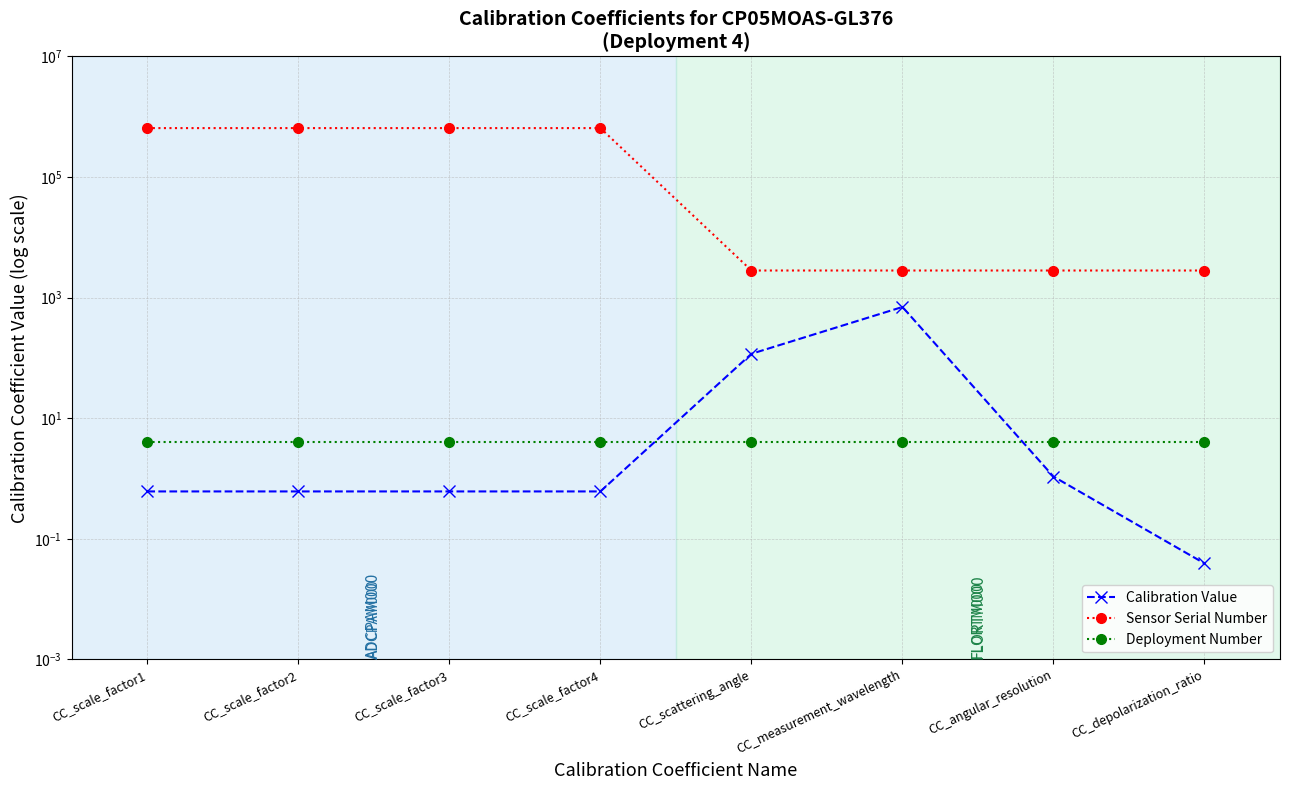

What is the sum of the Calibration Value values at CC_scale_factor3 and CC_scale_factor2?

1.2